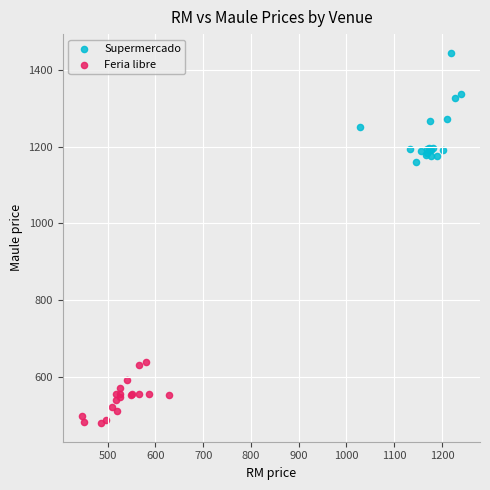

Which series reaches the maximum Y coordinate?

Supermercado